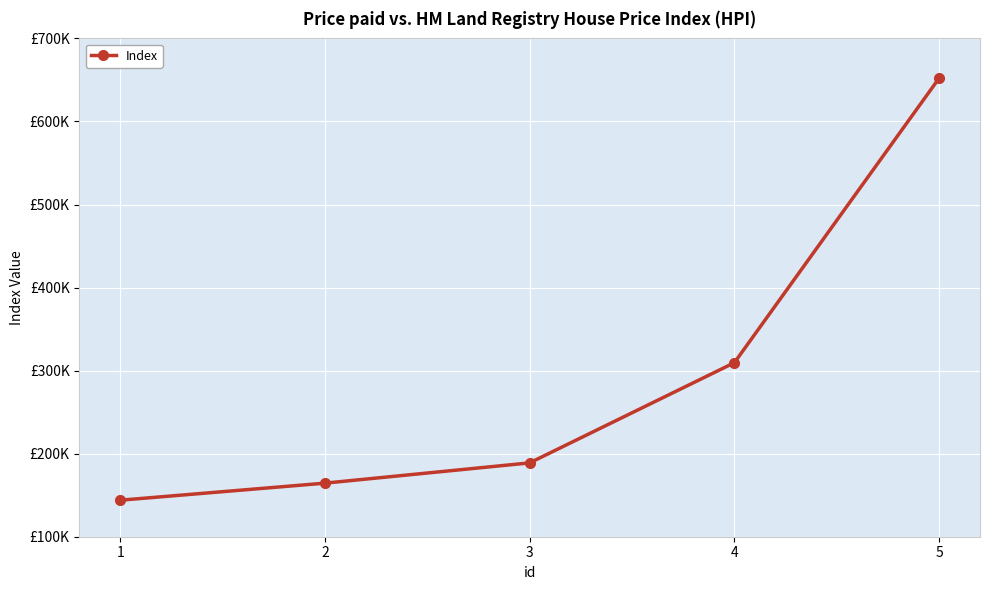

Reading left to right, extract all data points from this chart.

1=143960	2=164500	3=188910	4=309500	5=652050